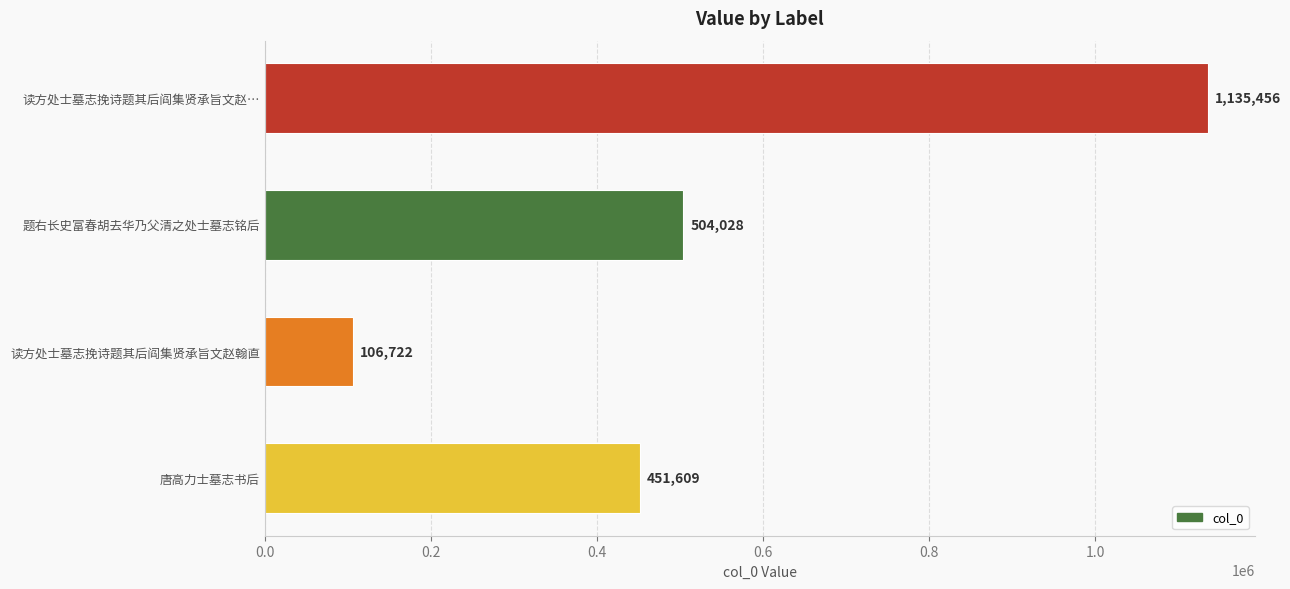

How many bars are there in total?

4